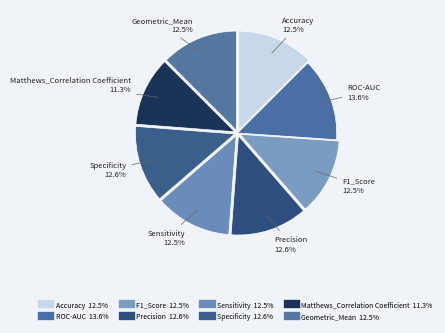

How many slices are in this pie chart?

8